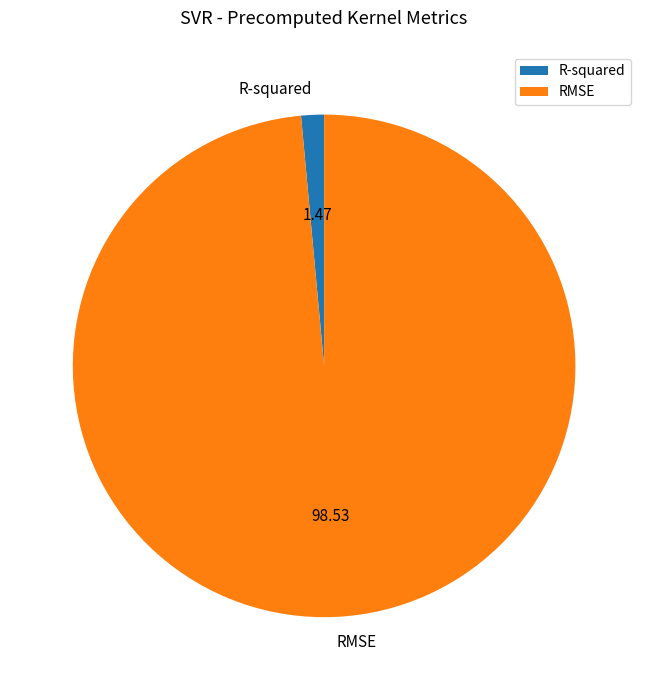

Between RMSE and R-squared, which is larger?

RMSE